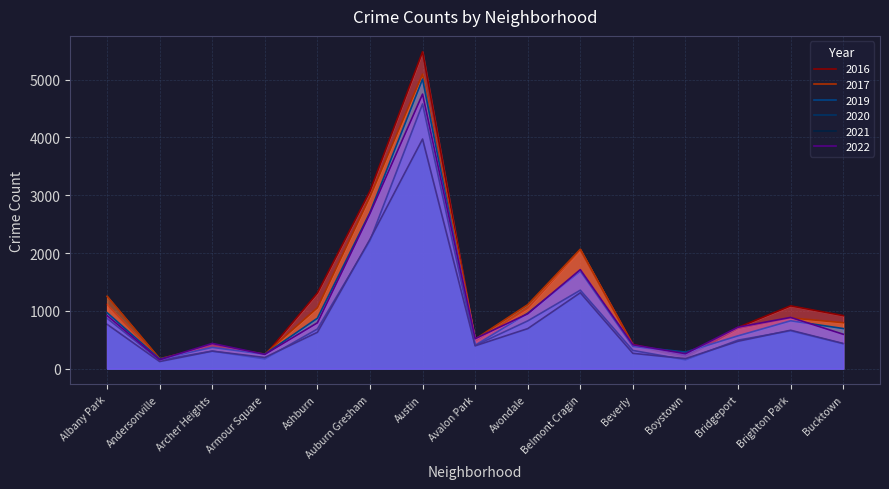

At how many categories does at least one series exceed 2120?

2